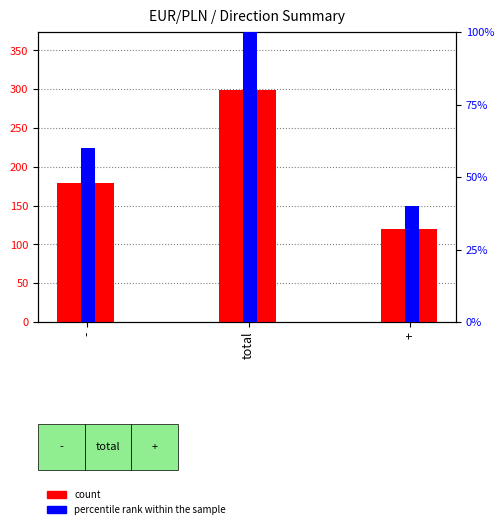

What is the difference between the percentile rank within the sample values at + and total?

0.6